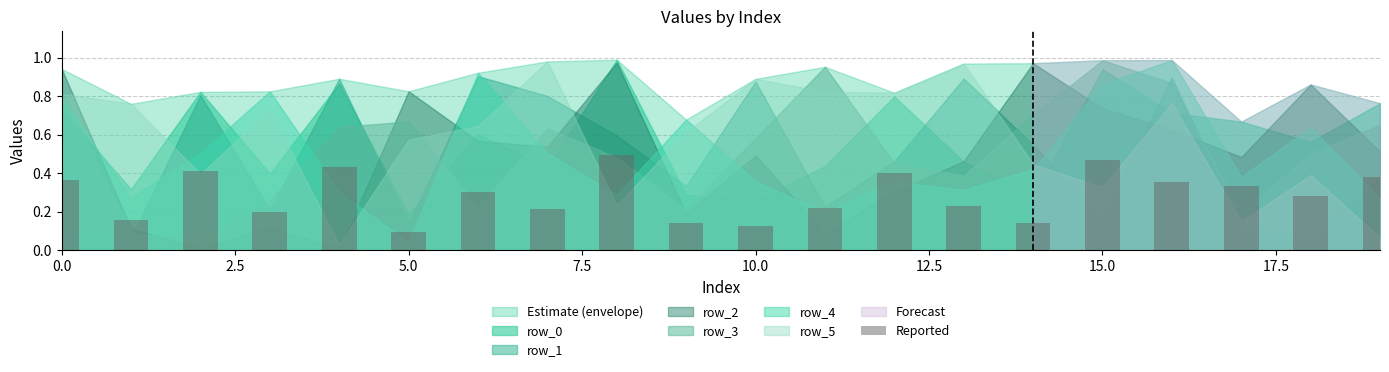

Count the values in the range 0 to 1.

20